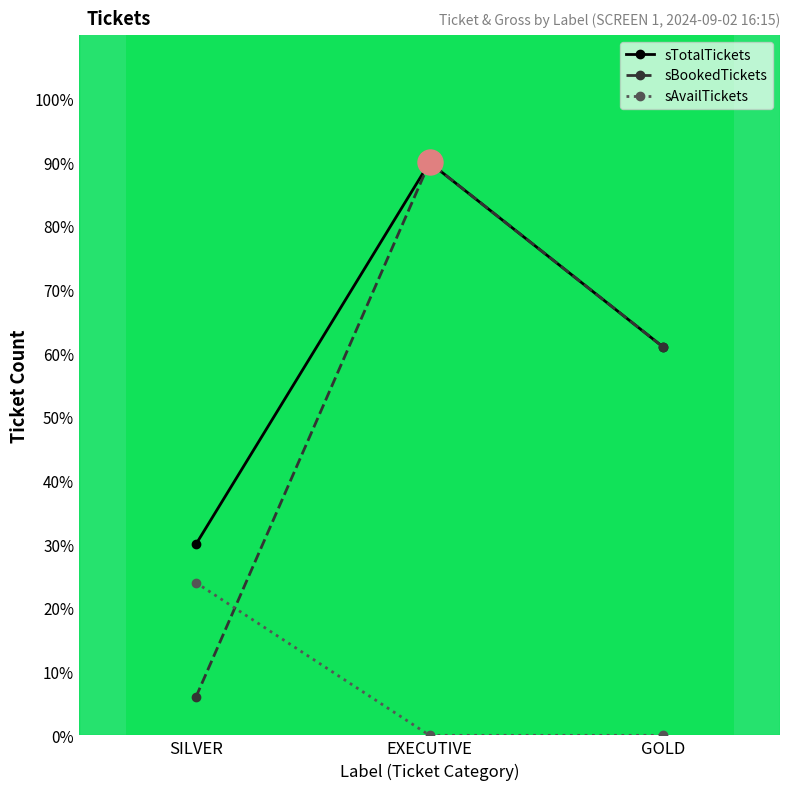

What is the label of the 1st point from the left?

SILVER